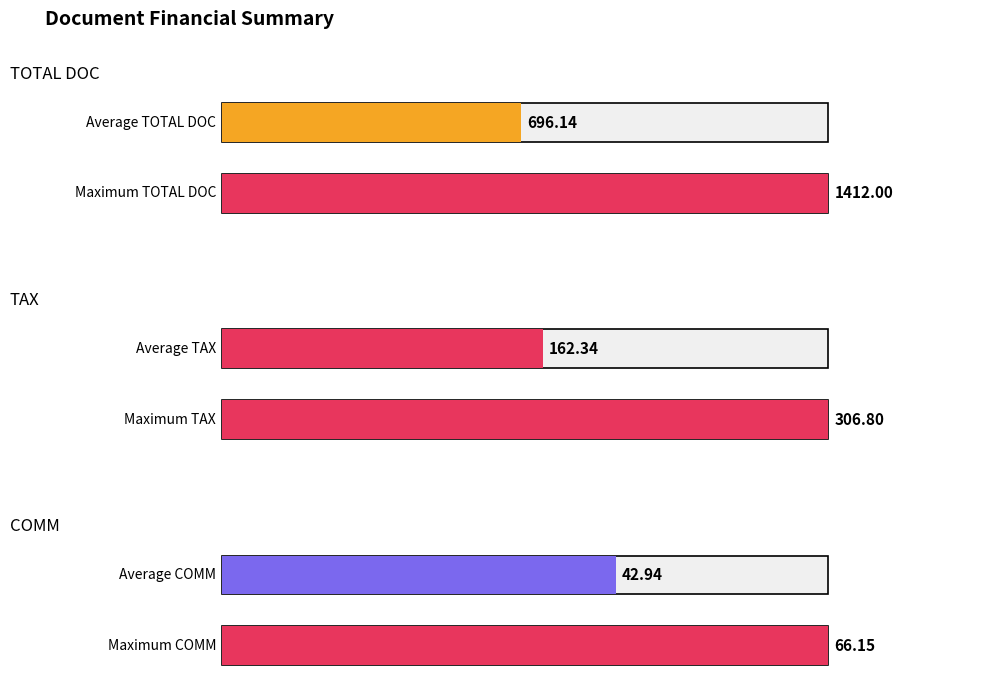

What is the value of the COMM bar at the 5th from the left?

66.2